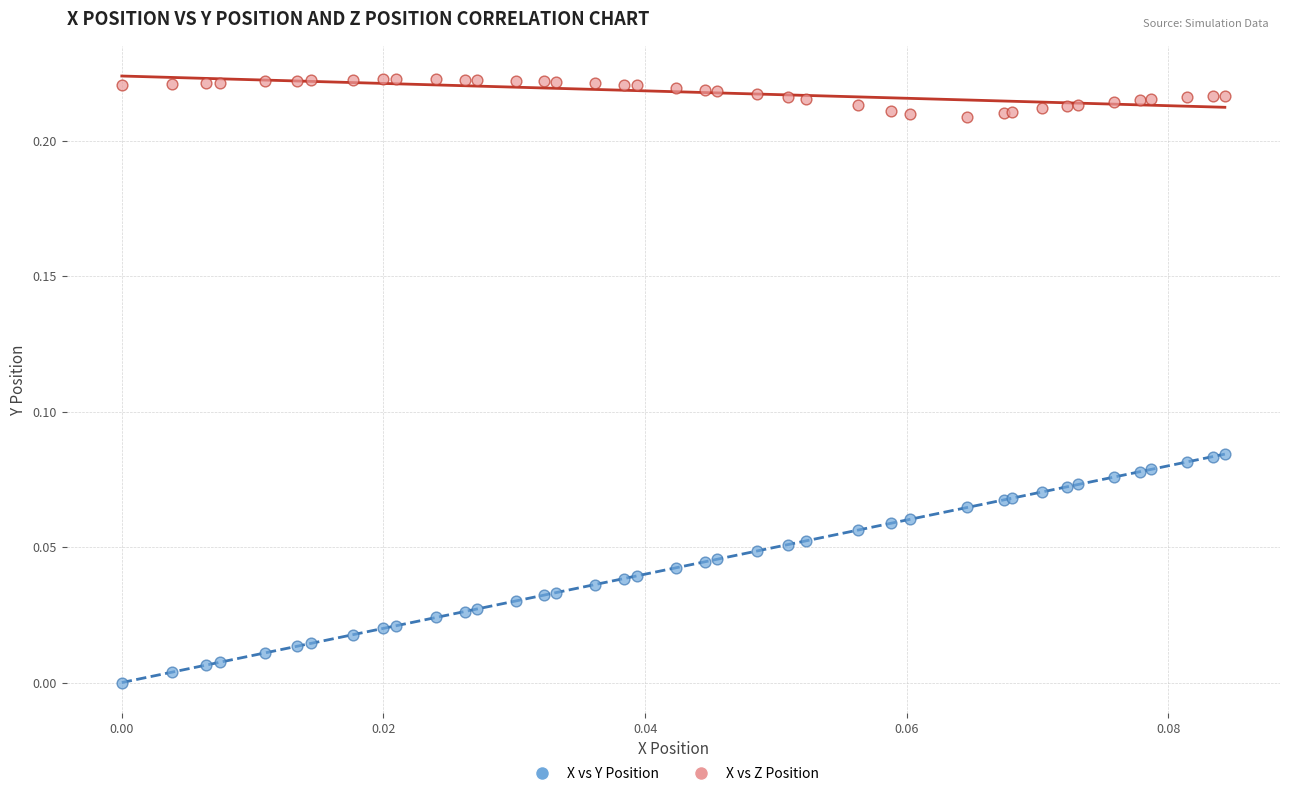

Which series contains the lowest Y value?

X vs Y Position